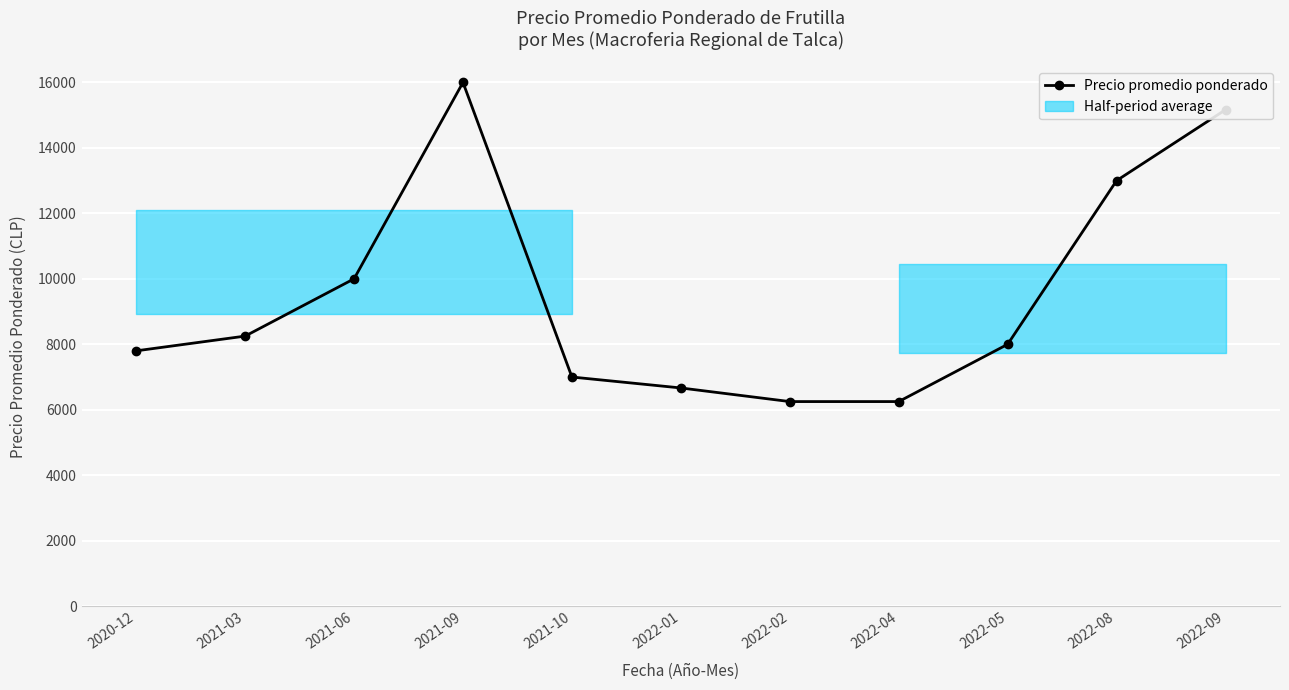

What is the sum of all values?

104382